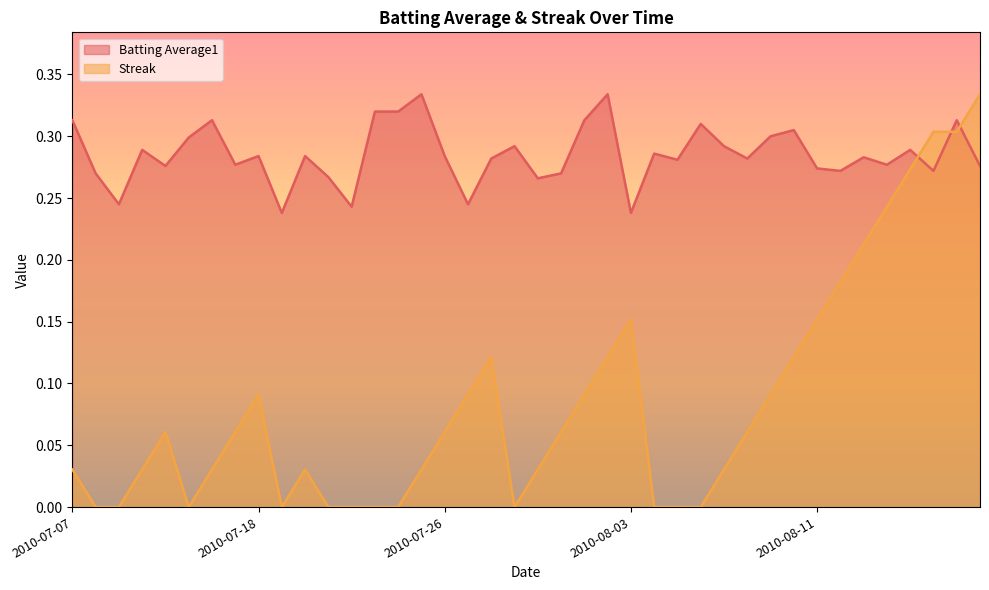

How many intersections are there between Streak and Batting Average1?

3